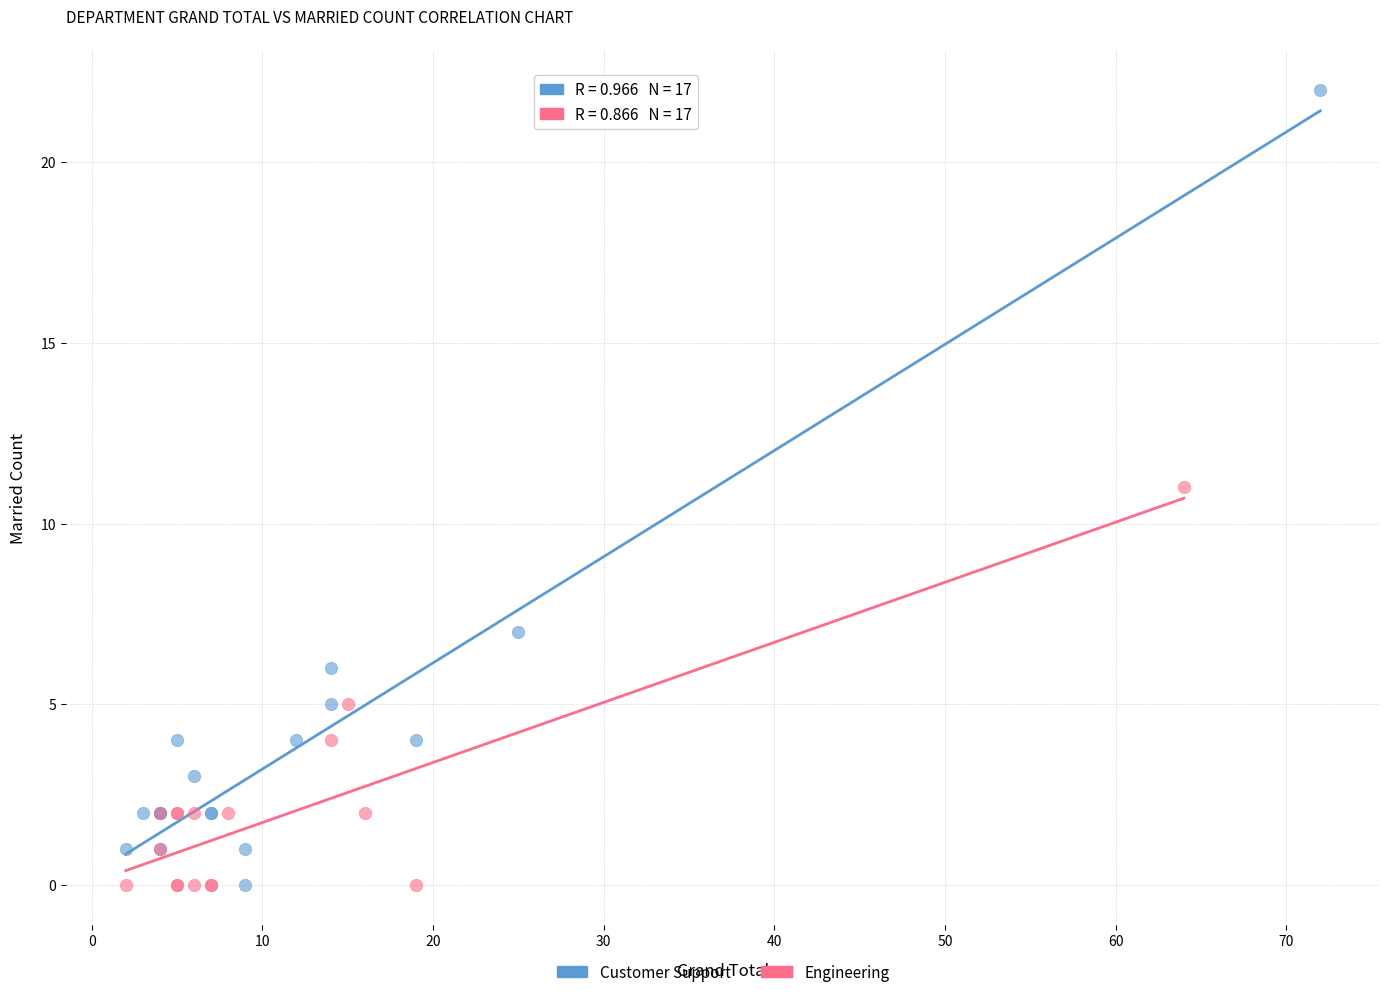

What are all the series names shown in the legend?

Customer Support, Engineering